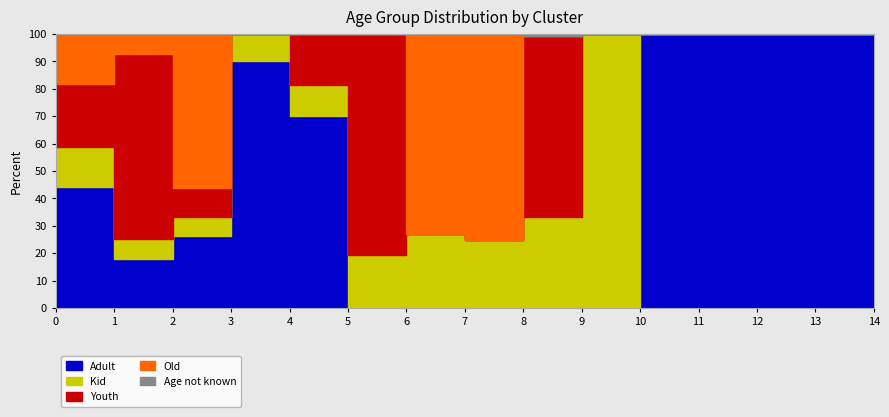

What is the difference between the maximum and minimum values in the Old series?

75.2